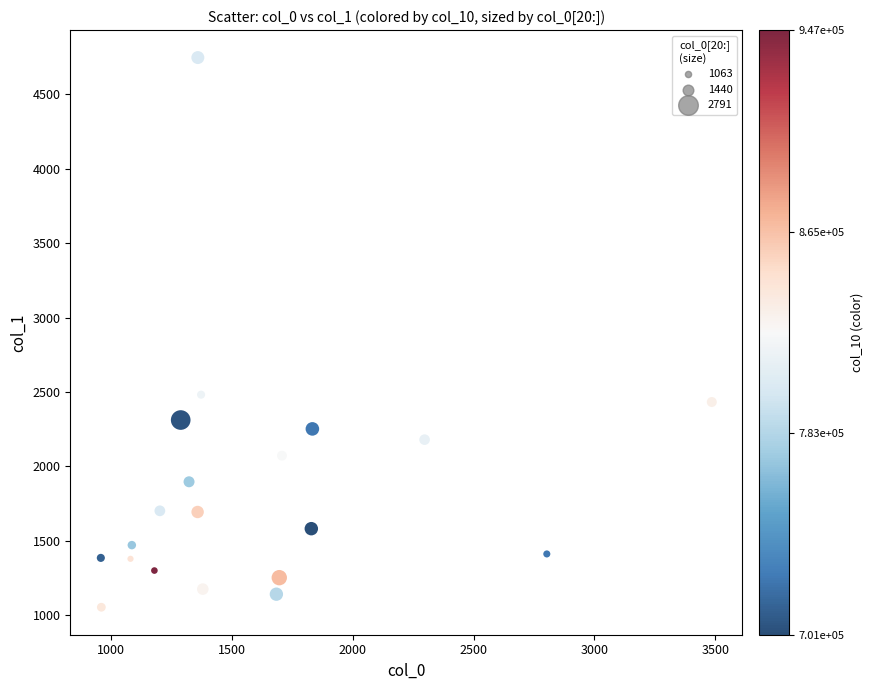

What Y value in the scatter plot is closest to 2900?

2481.6